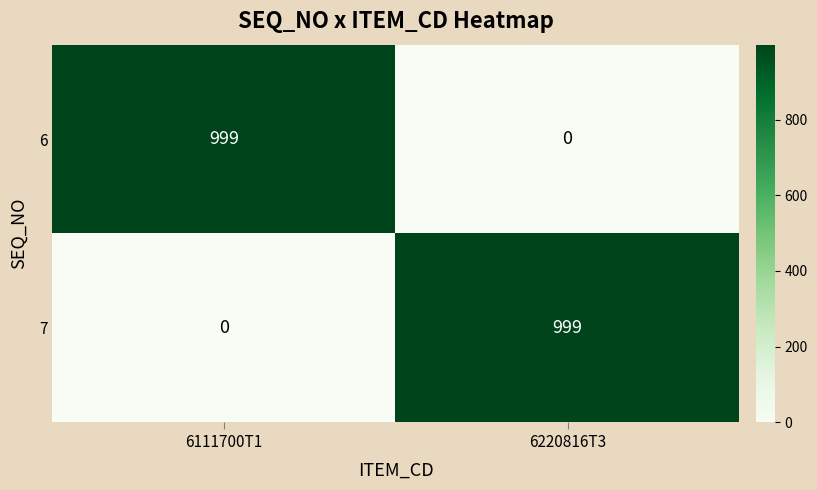

What is the greatest value displayed?

999